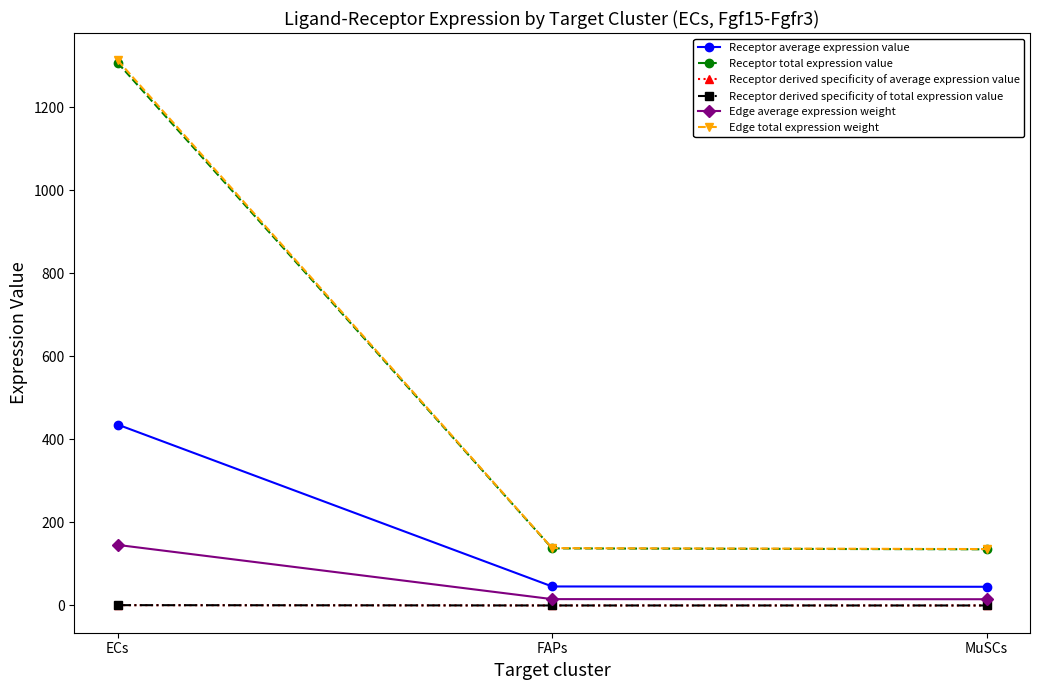

What is the label of the 1st point from the left?

ECs